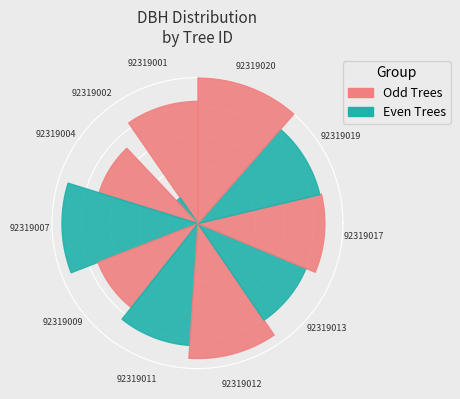

Is it true that 92319001 is 16% of the pie?

False